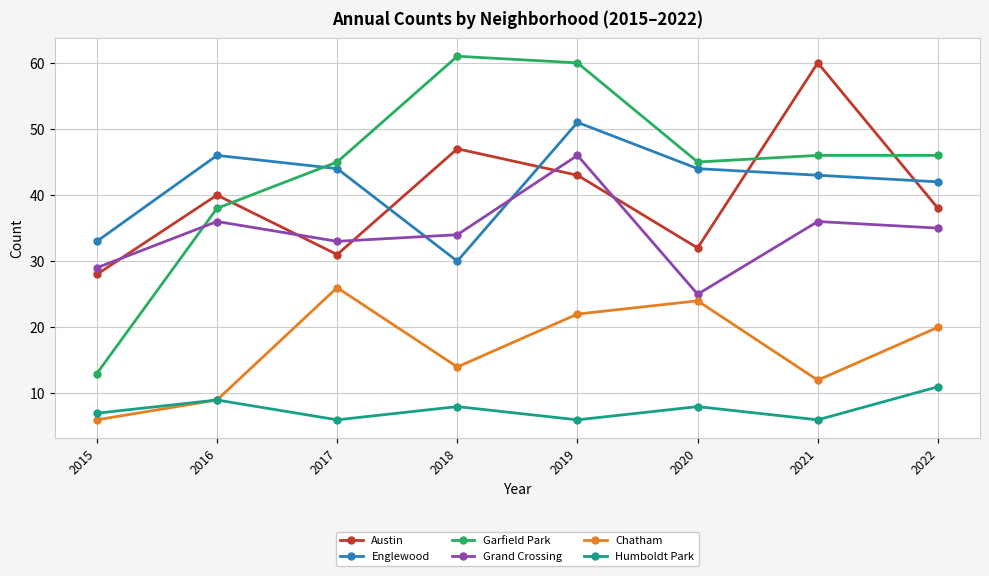

What are all the series names shown in the legend?

Austin, Englewood, Garfield Park, Grand Crossing, Chatham, Humboldt Park